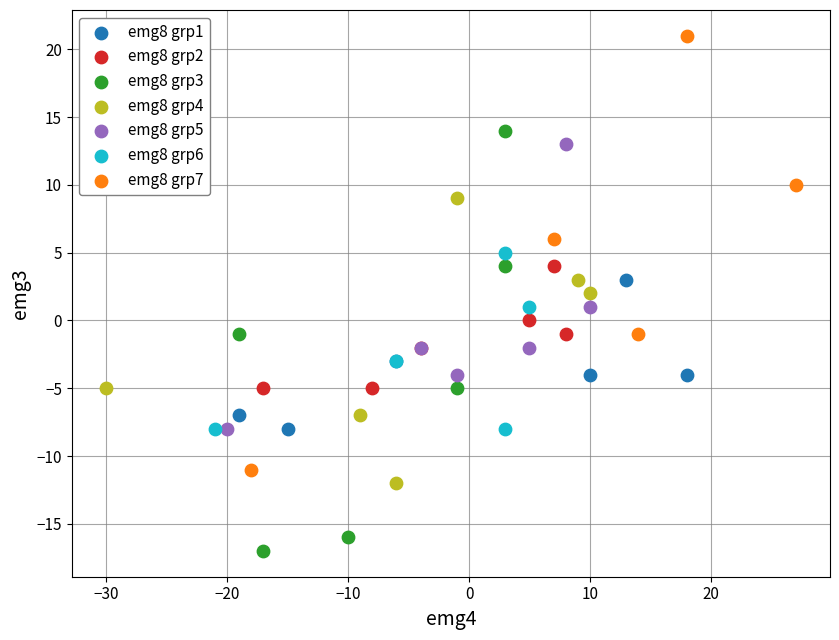

Which series reaches the minimum Y coordinate?

emg8 grp3